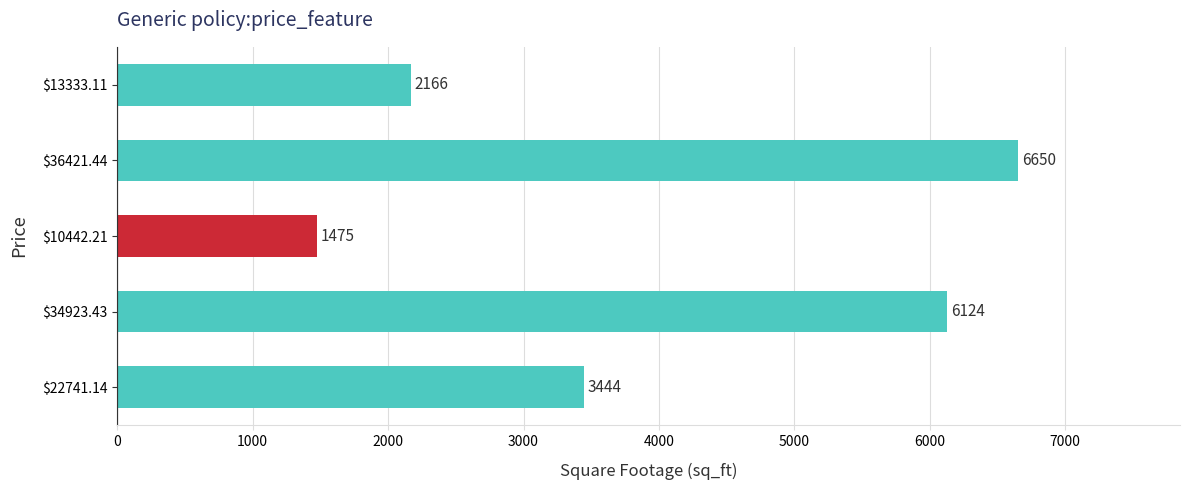

List the labels in order of value, smallest first.

$10442.21, $13333.11, $22741.14, $34923.43, $36421.44